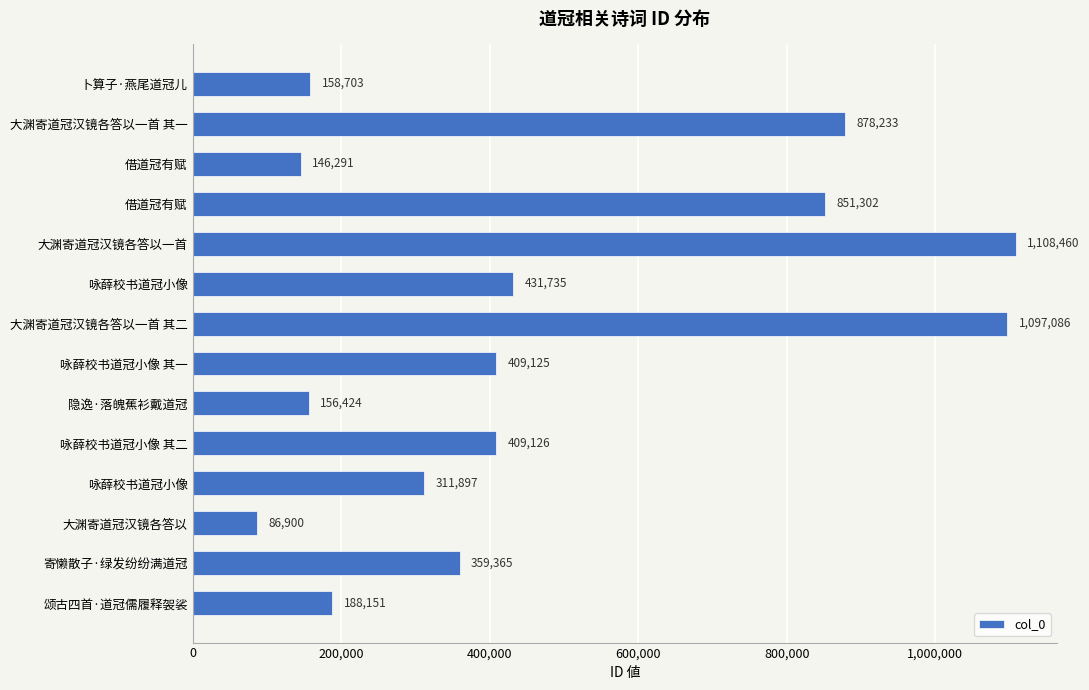

How many series are shown in this chart?

1